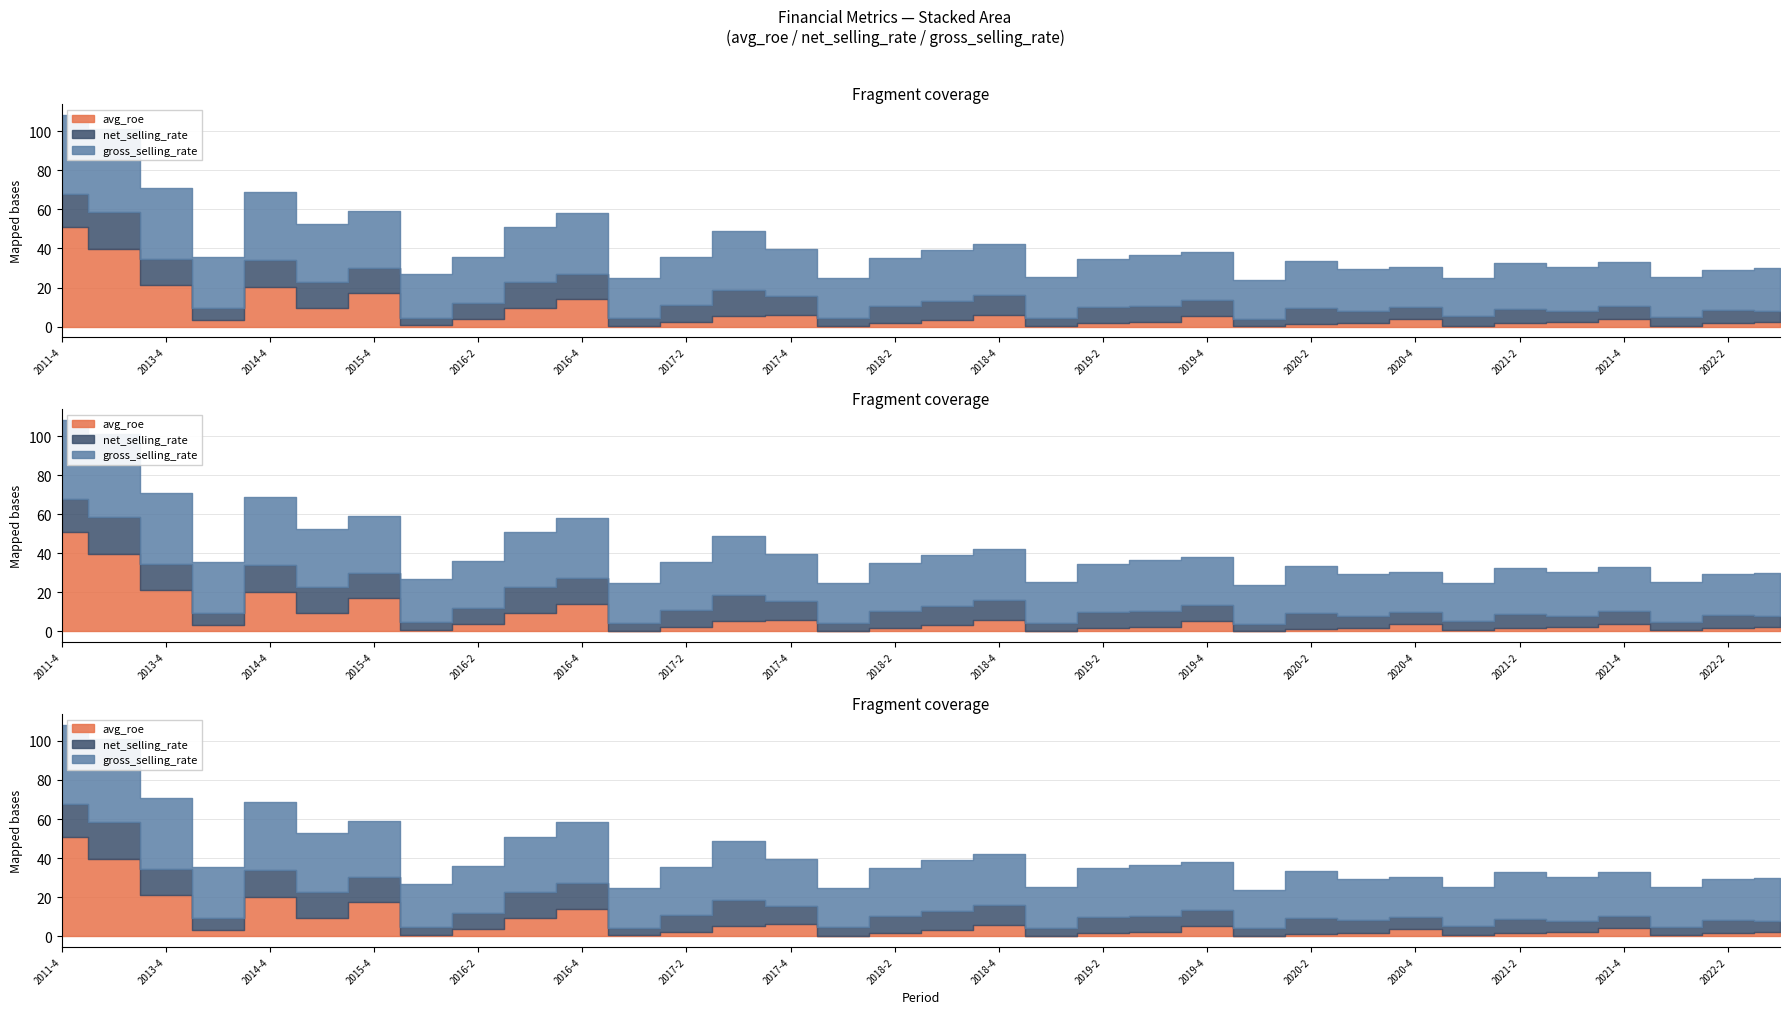

How many values in the avg_roe series exceed 3?

17